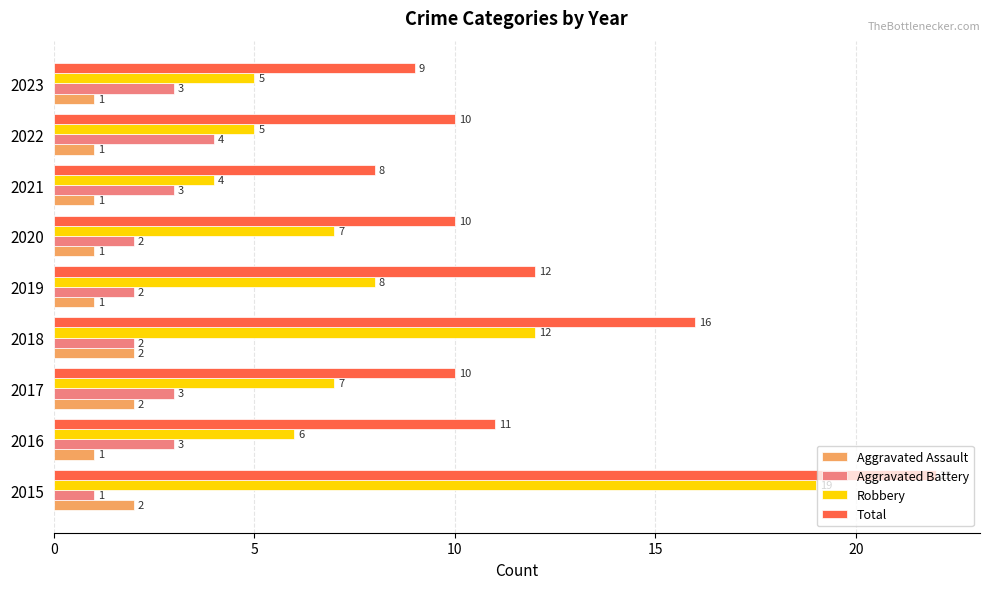

Which series has the widest spread of values?

Robbery